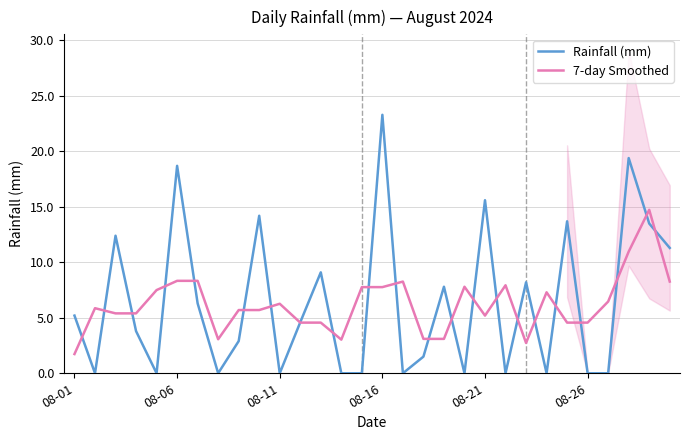

In 7-day Smoothed, how many points are higher than both neighbors (excluding endpoints)?

7